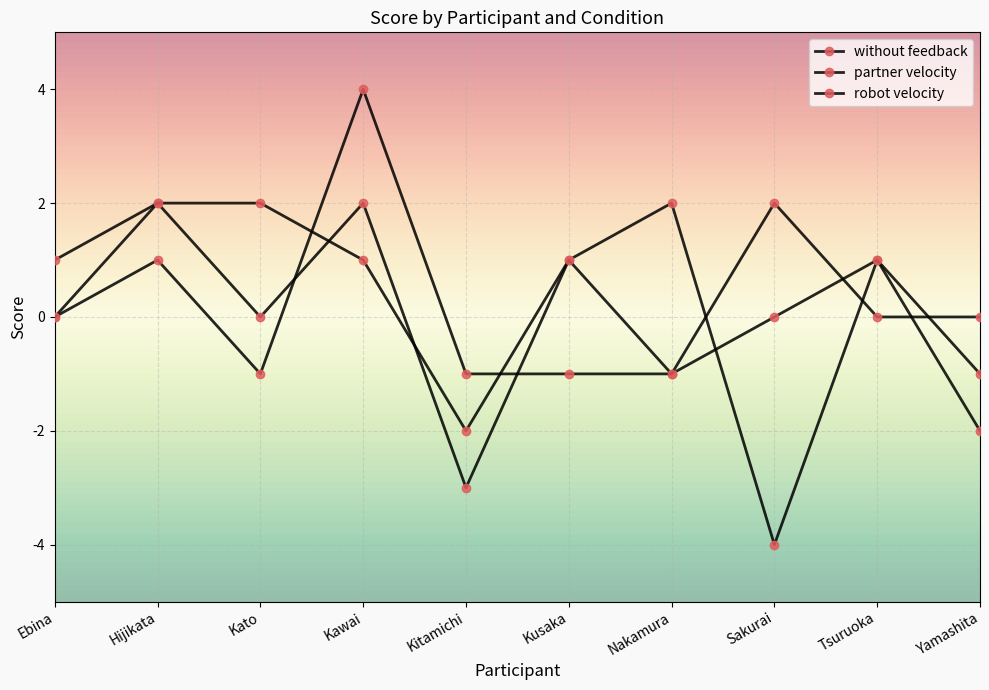

What is the minimum value for without feedback?

-4